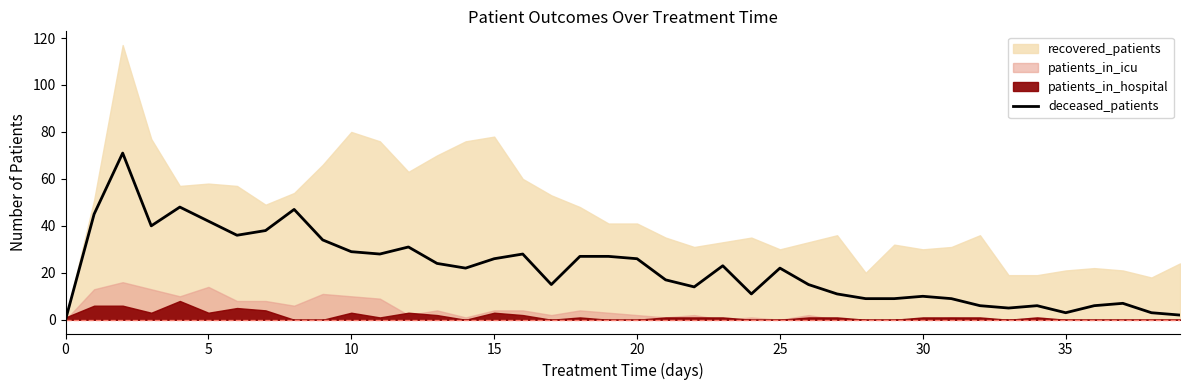

How many positive values are there?

39